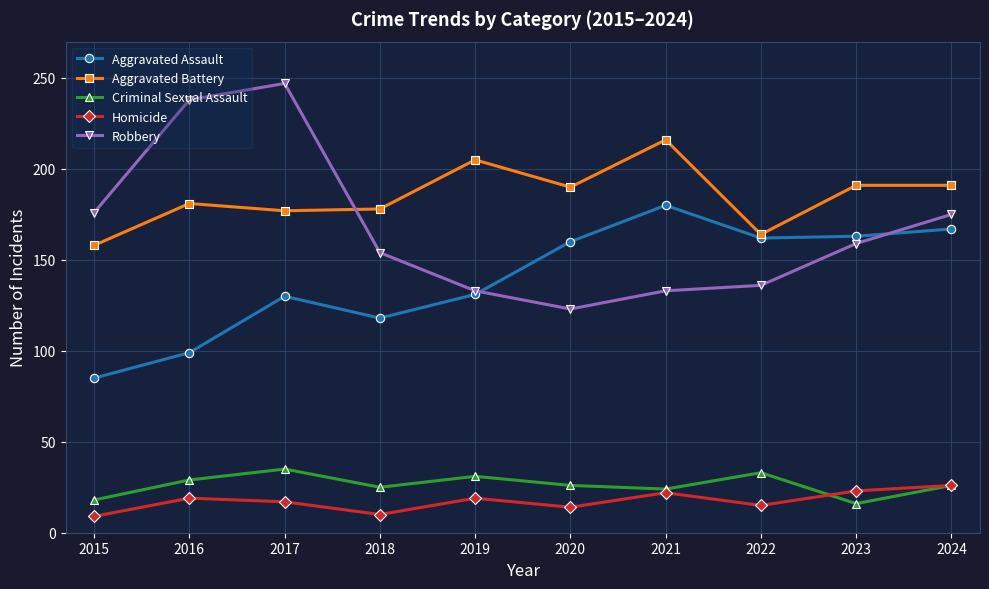

The Criminal Sexual Assault series shows 26 at 2020. True or false?

True